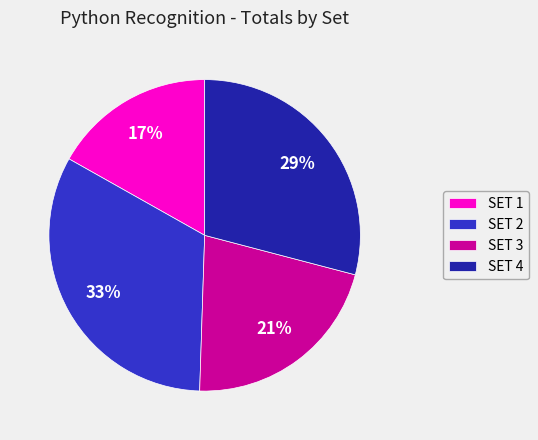

Rank the categories by value from lowest to highest.

SET 1, SET 3, SET 4, SET 2